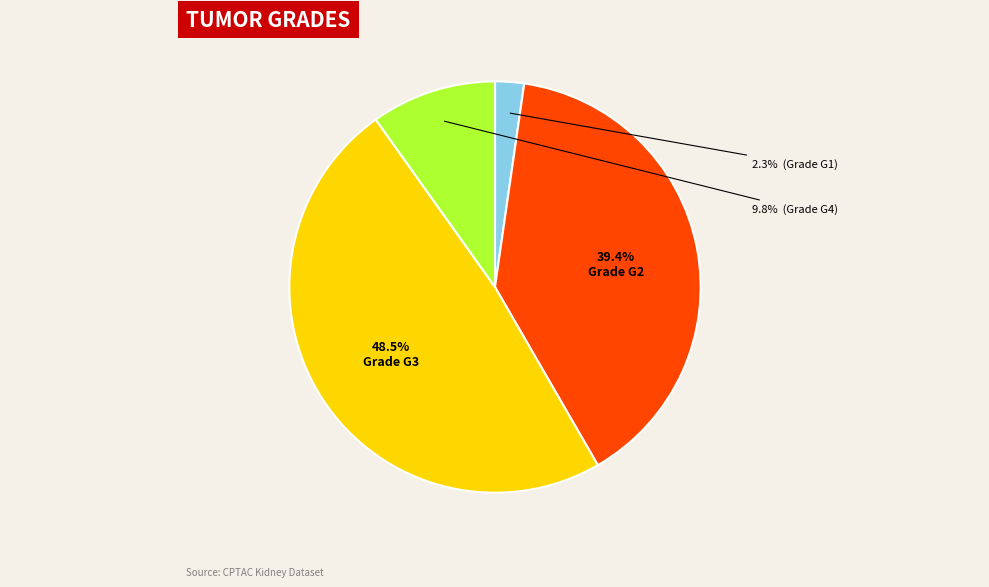

Is there a majority slice in this chart?

No